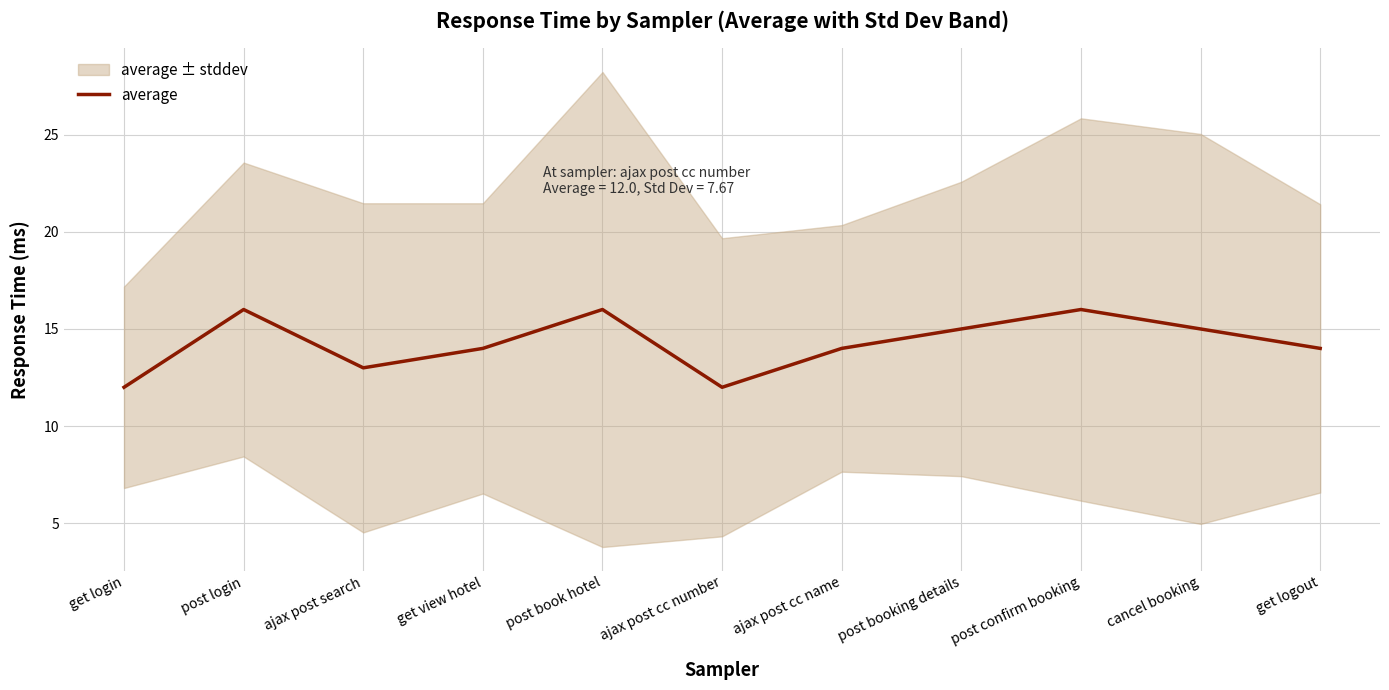

What is the value of the 4th point from the left?

14